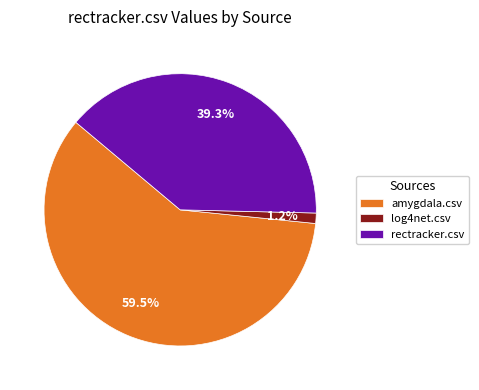

To the nearest percent, what is the average slice percentage?

33%